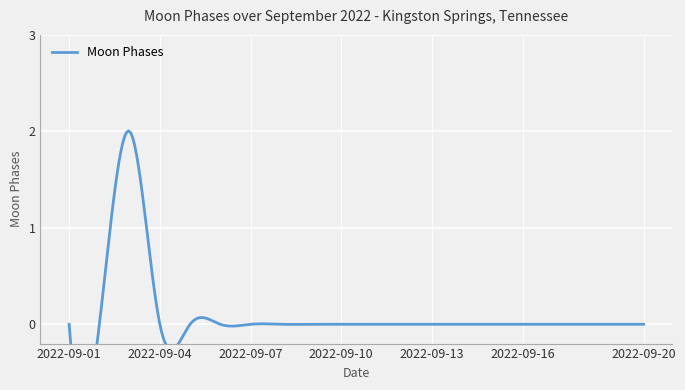

List the labels in order of value, smallest first.

2022-09-01, 2022-09-02, 2022-09-04, 2022-09-05, 2022-09-06, 2022-09-07, 2022-09-08, 2022-09-09, 2022-09-10, 2022-09-11, 2022-09-12, 2022-09-13, 2022-09-14, 2022-09-15, 2022-09-16, 2022-09-17, 2022-09-18, 2022-09-19, 2022-09-20, 2022-09-03